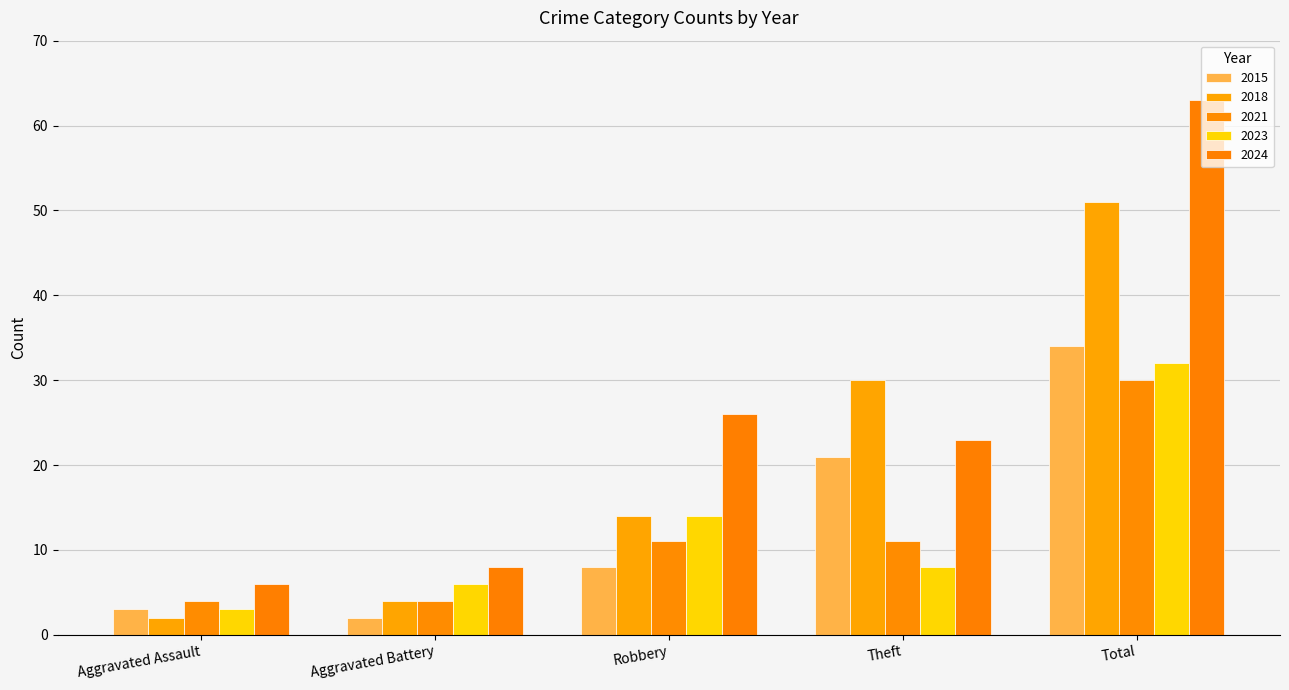

Rank the series at Aggravated Battery from highest to lowest value.

2024, 2023, 2018, 2021, 2015